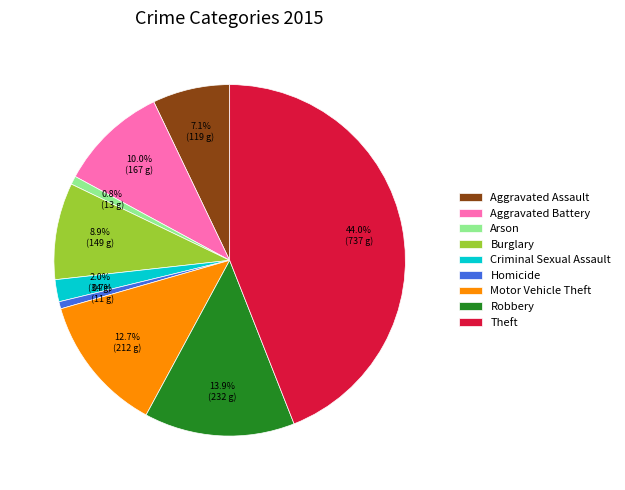

Approximately how many times larger is the value at Arson compared to Robbery?

0.1